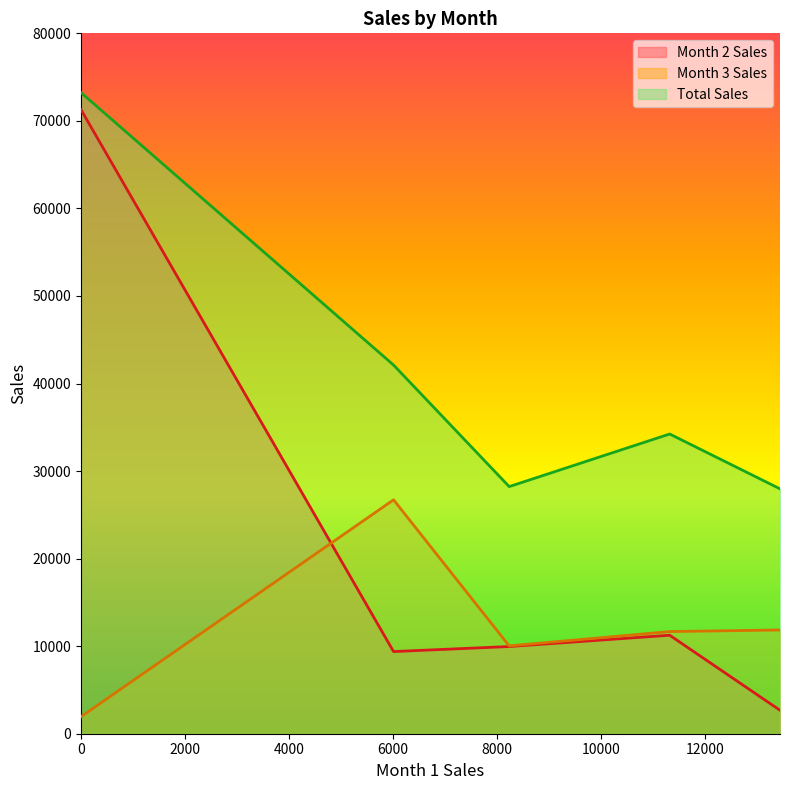

Which series has the largest range (max minus min)?

Month 2 Sales